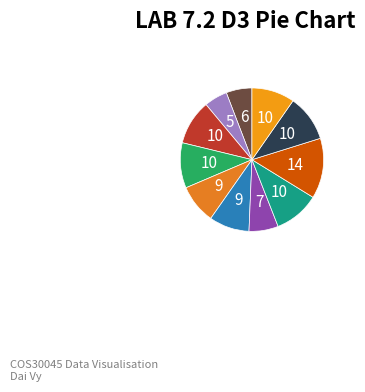

How many segments does this pie chart have?

11